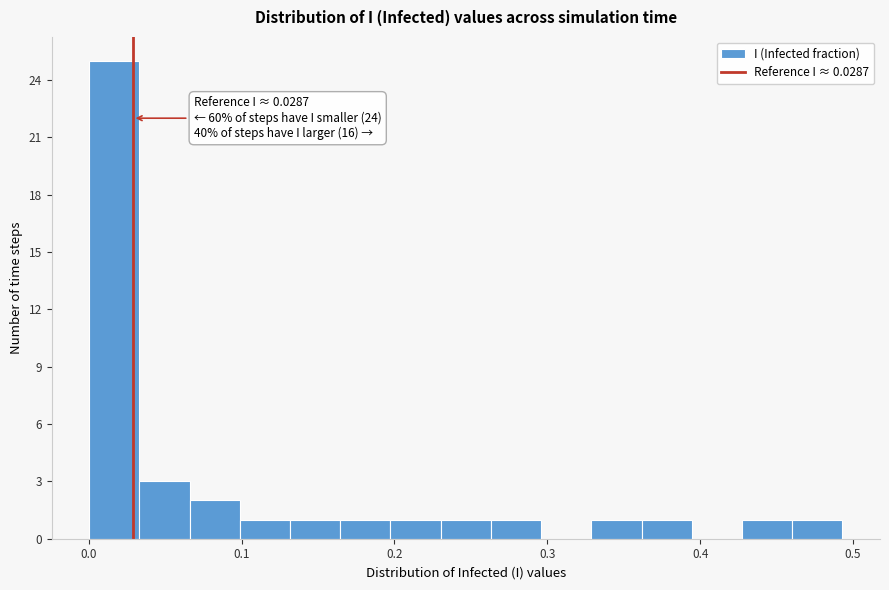

Read against the x-axis, roughly where is the centre of the tallest bar?

0.02